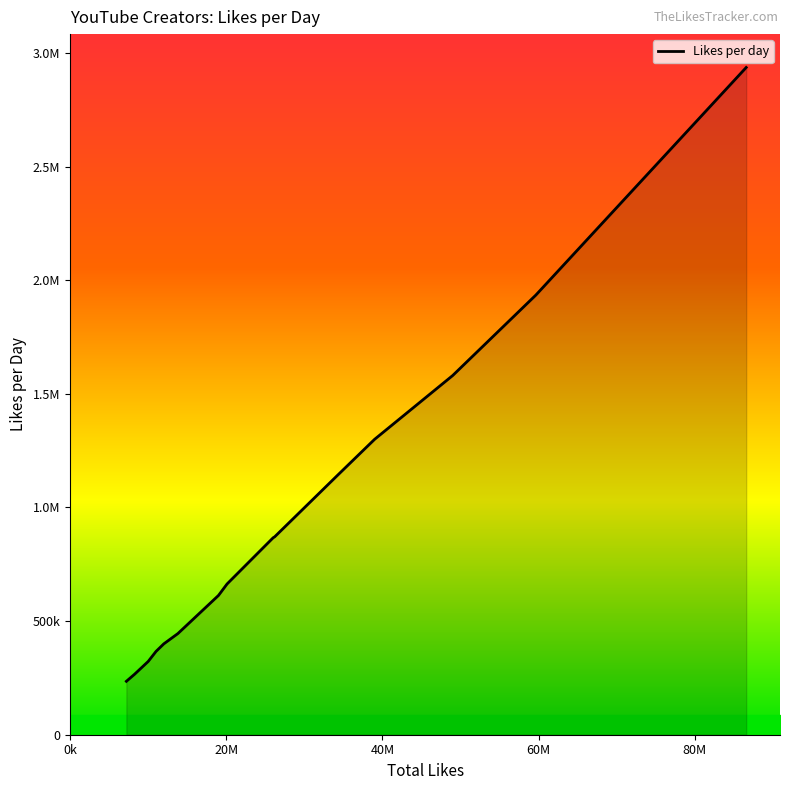

What is the value of the 20th point from the left?

2936250